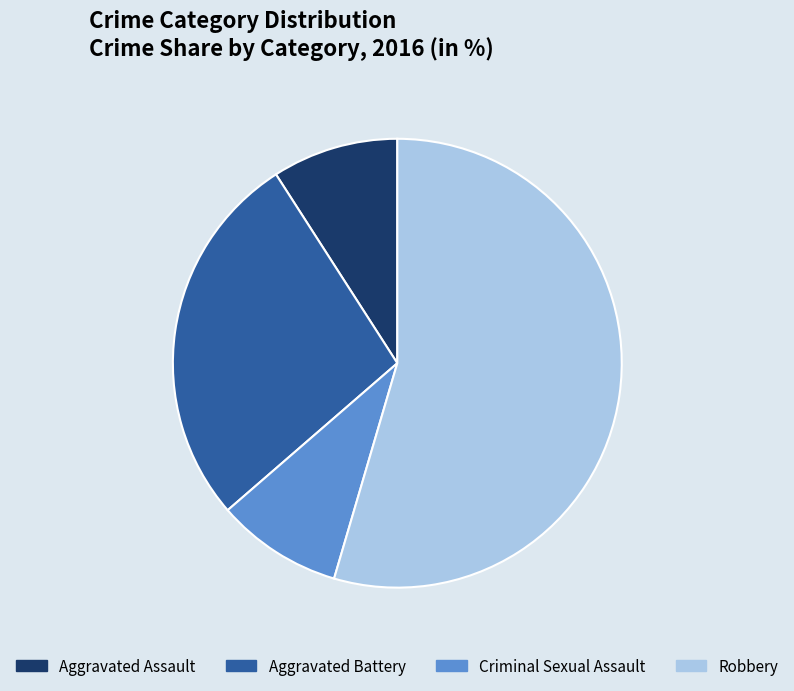

Between Aggravated Battery and Aggravated Assault, which is larger?

Aggravated Battery